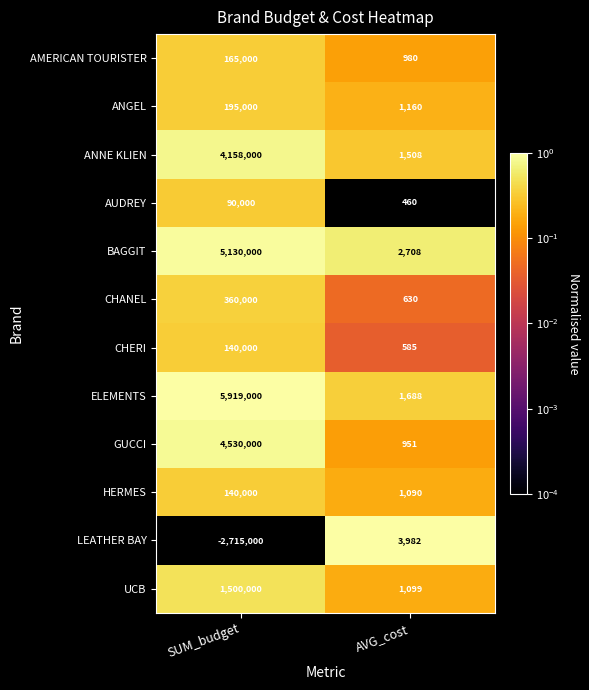

Is it true that UCB equals 1814 at AVG_cost?

False